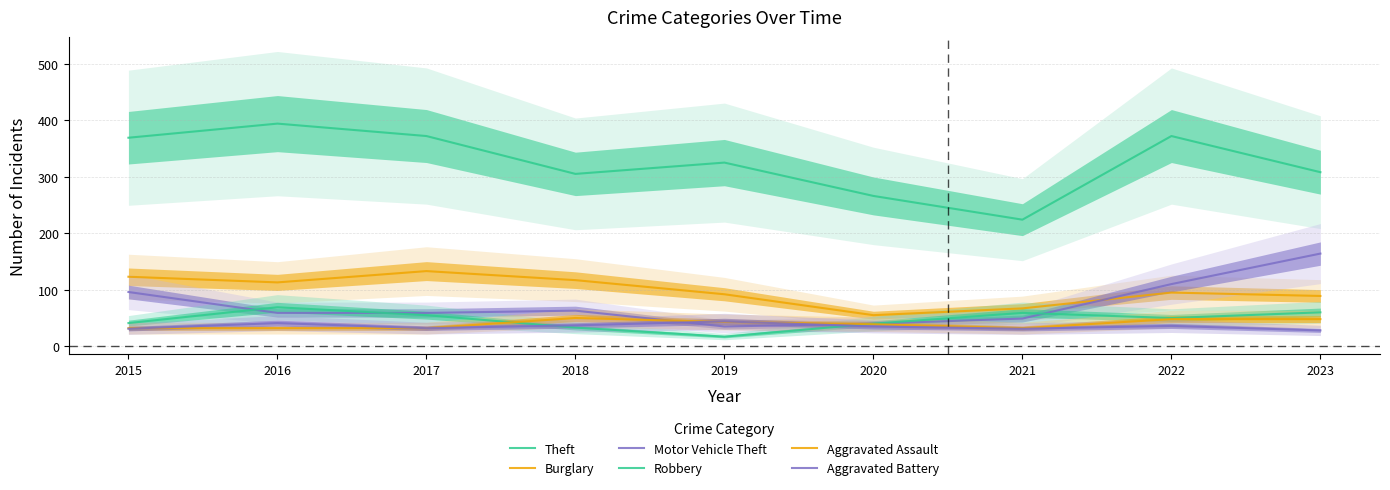

The Burglary series shows 55 at 2020. True or false?

True